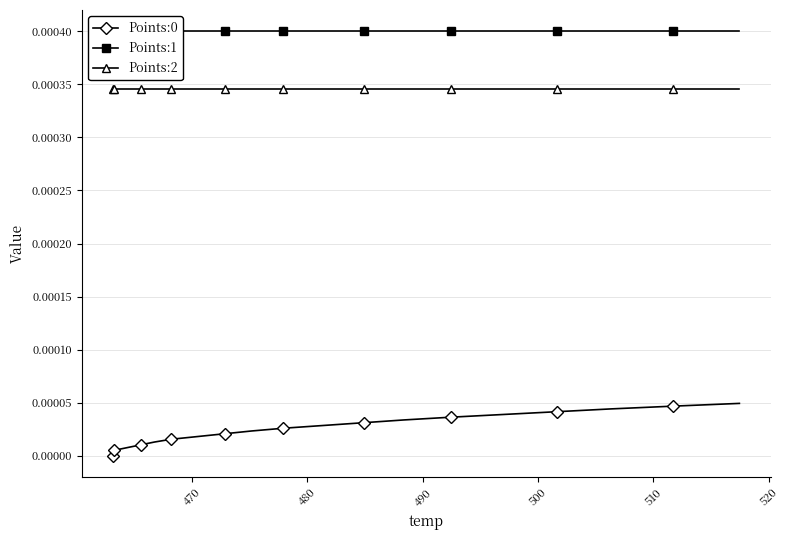

True or false: Points:0 and Points:2 cross at least once.

False